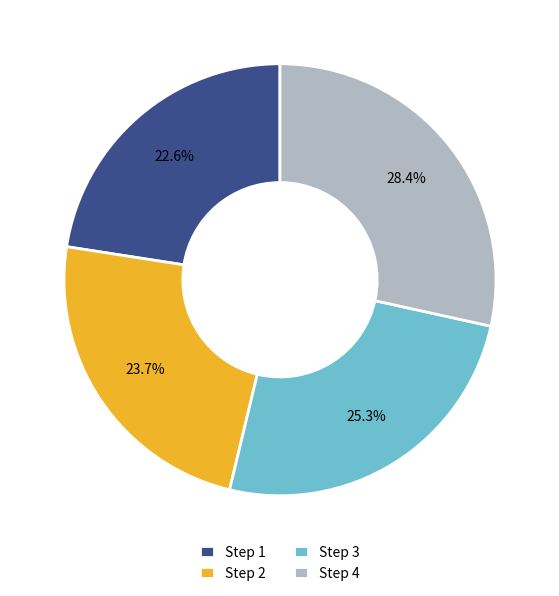

Which category has the biggest portion of the pie?

Step 4